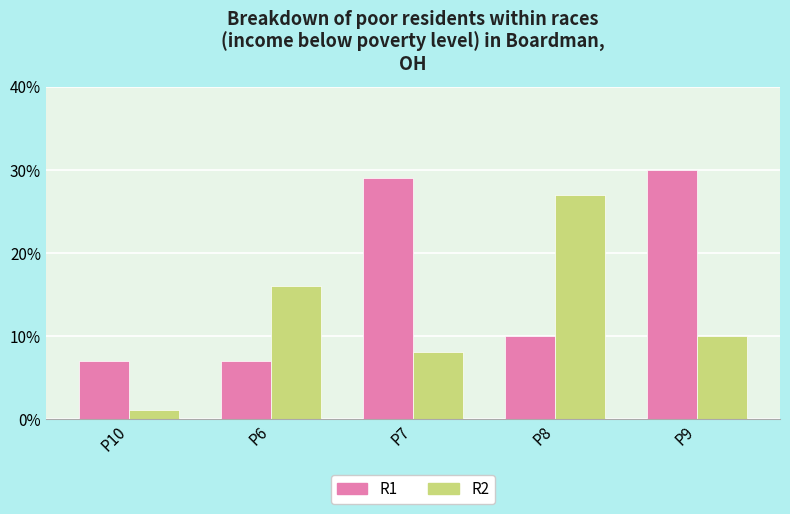

How many groups of bars are there?

5